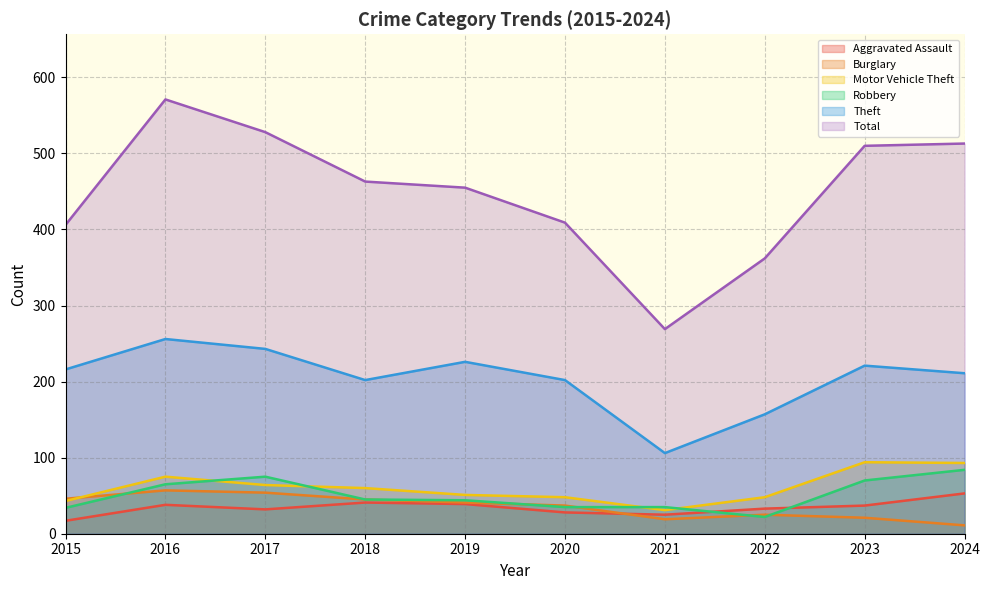

At which category is the sum across all series the highest?

2016